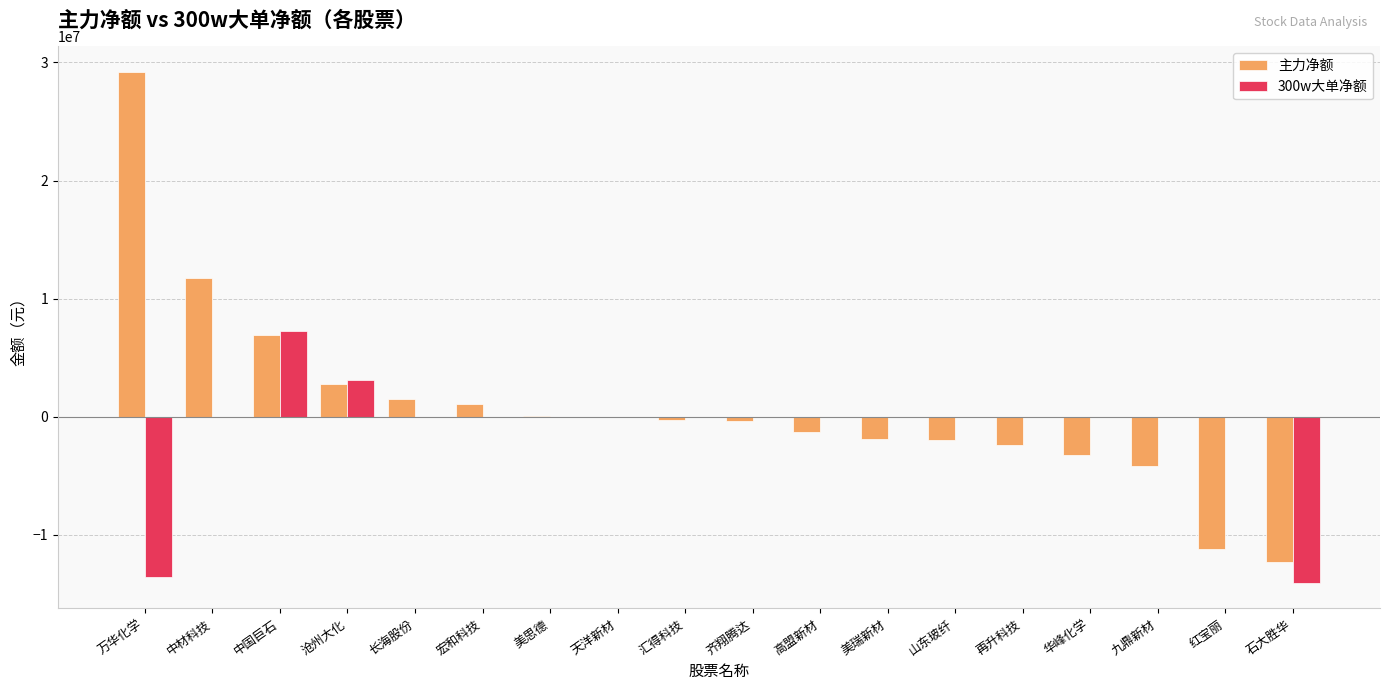

The value of 300w大单净额 at 美思德 is -8258809. True or false?

False